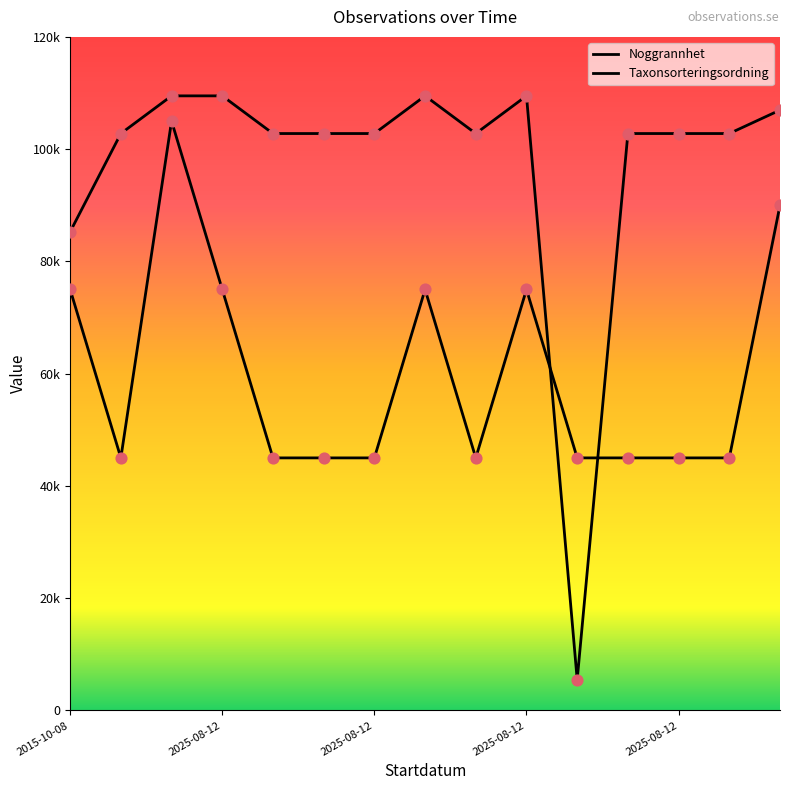

Which series has the largest total across all categories?

Taxonsorteringsordning